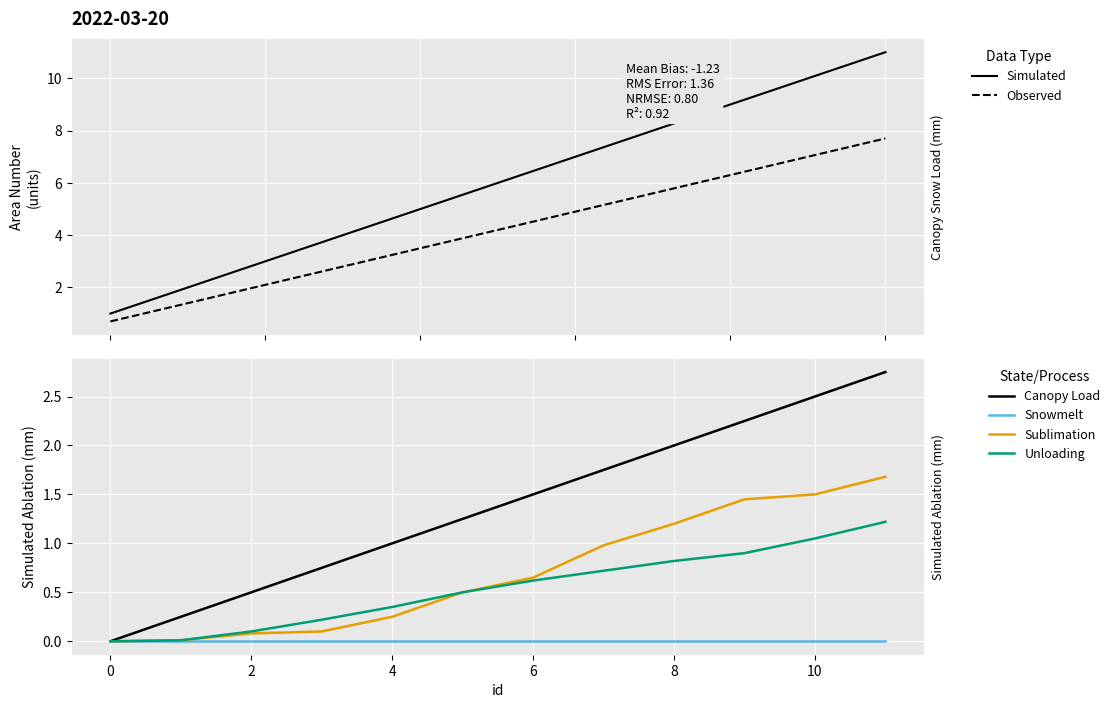

Is it true that Unloading equals 1.2 at 11?

True